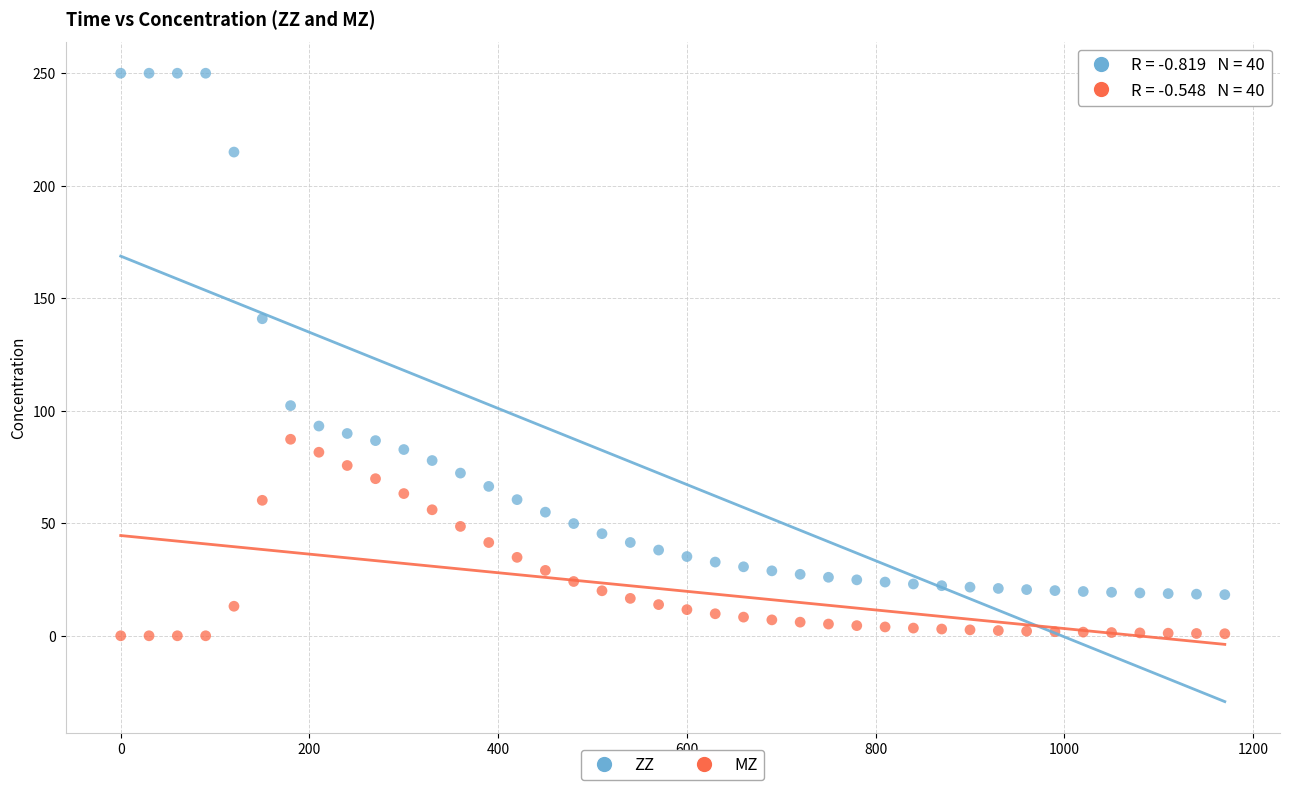

Which series contains the highest Y value?

ZZ